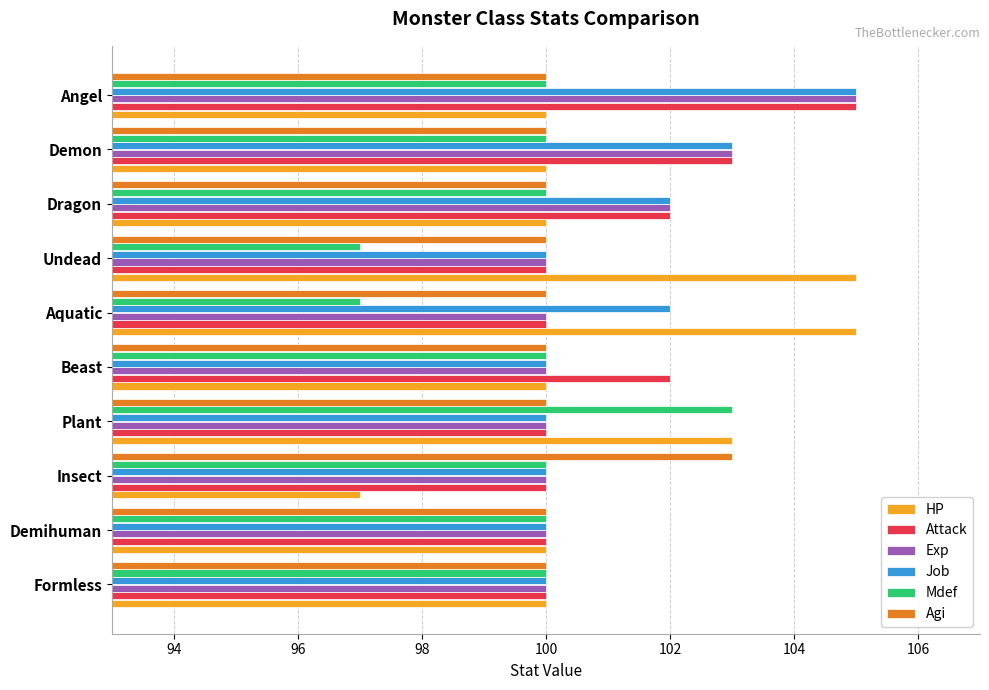

At which label does Exp reach its peak?

Angel